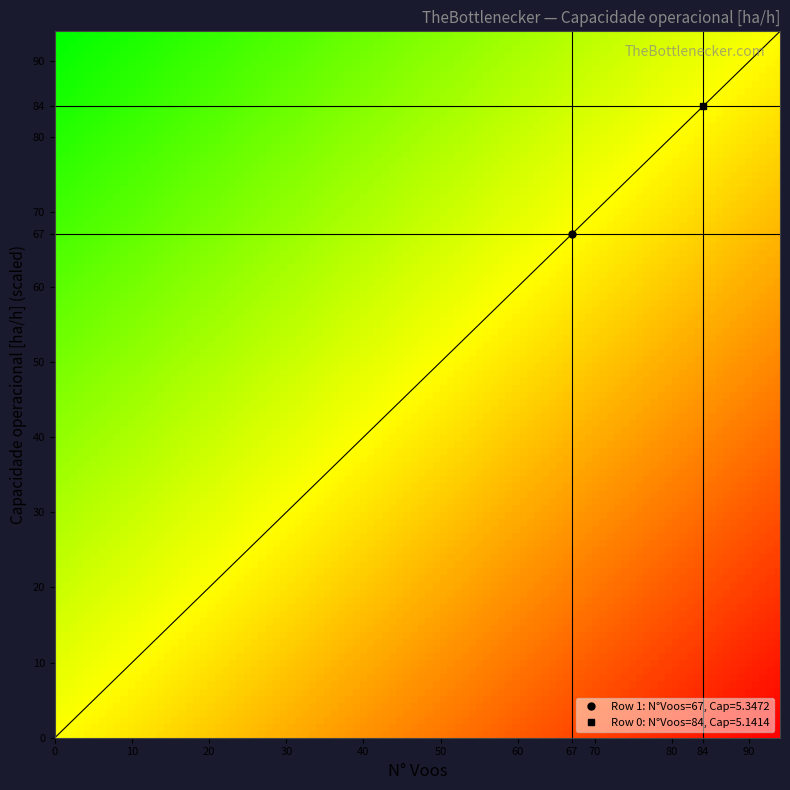

The 0 series shows 5.1 at Capacidade. True or false?

True